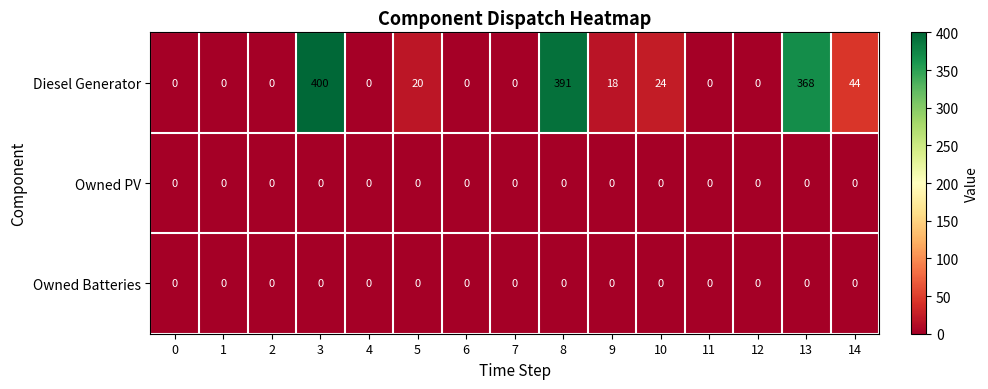

Between 5 and 8, which series saw the biggest shift?

Diesel Generator